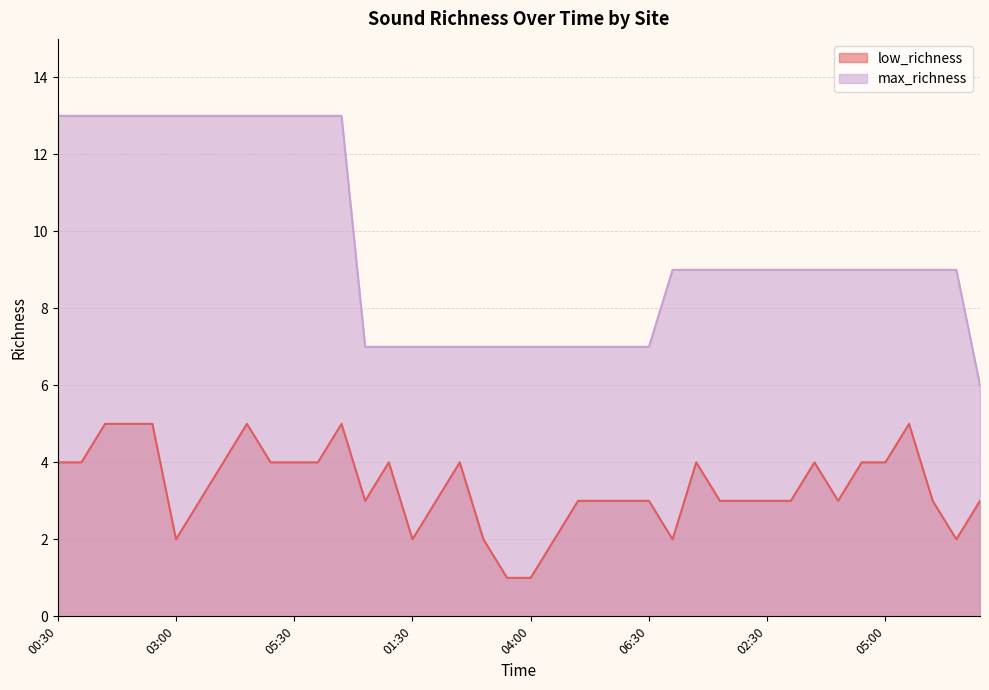

True or false: max_richness has a value of 10 at 01:30.

False